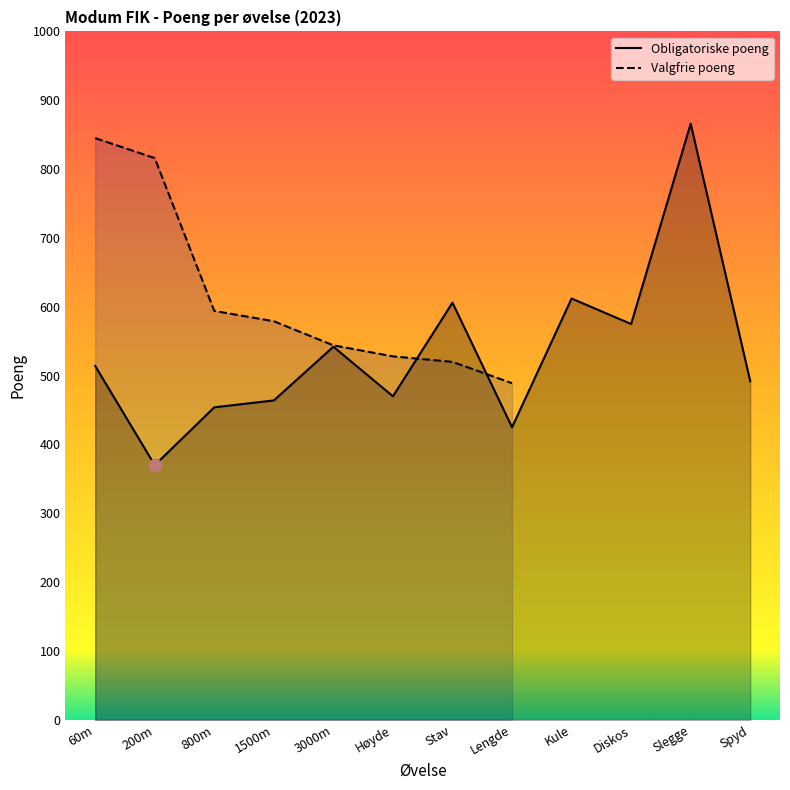

What is the change in value from 1500m to Slegge?

+402